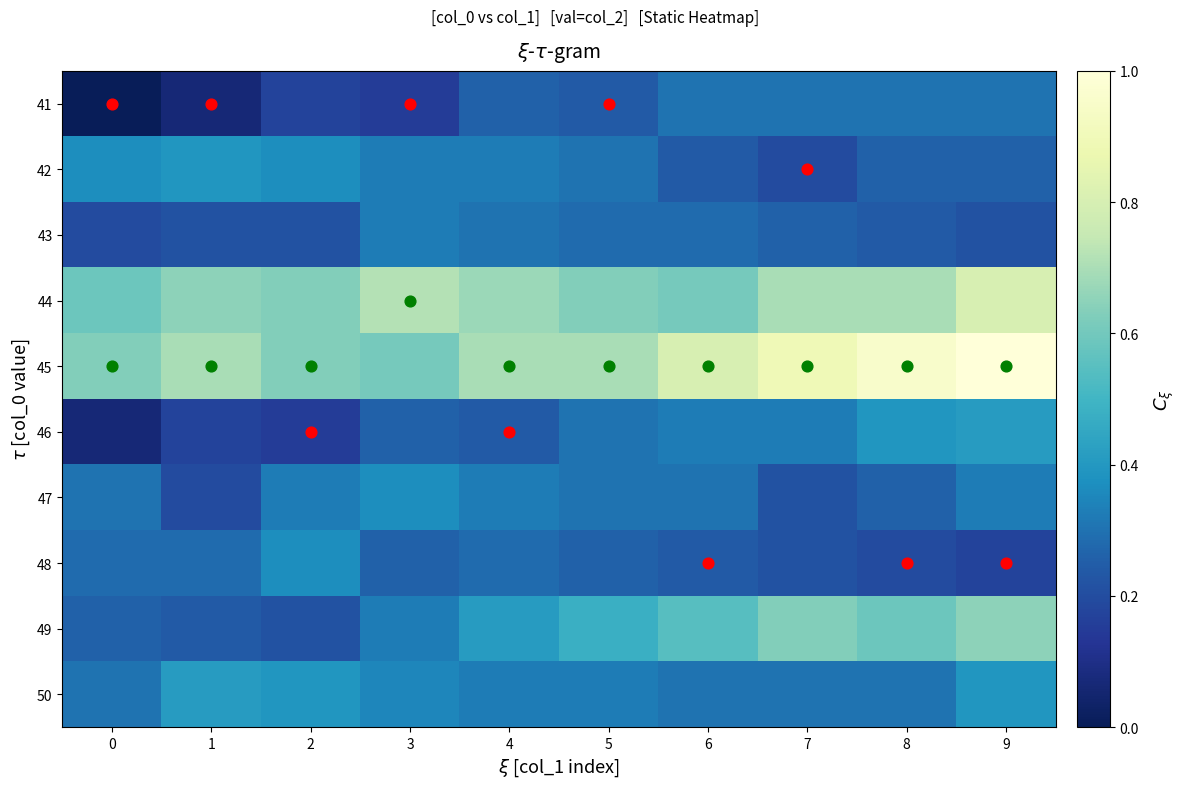

What is the greatest value displayed?

1.0